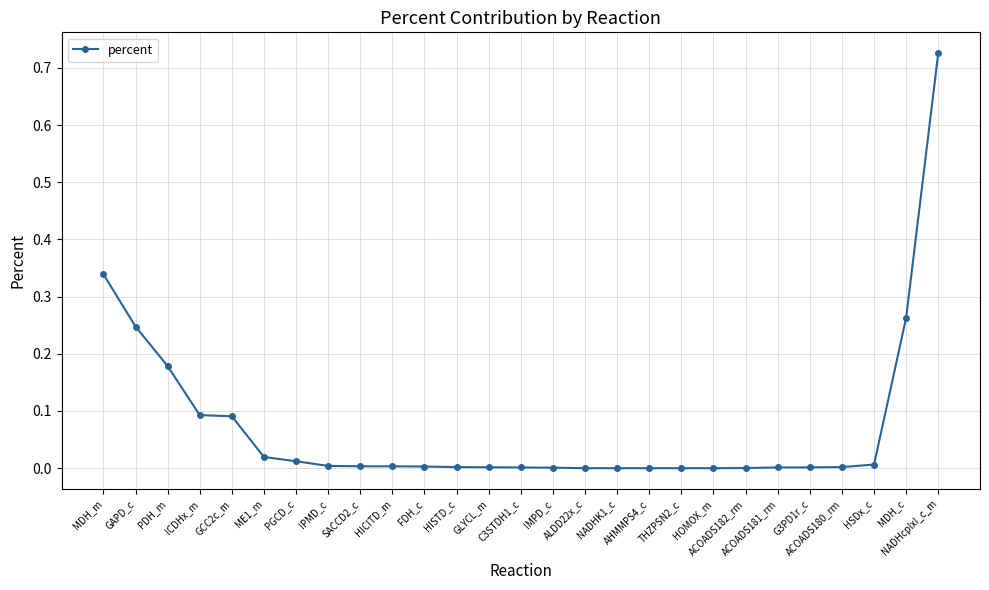

What is the change in value from GCC2c_m to IPMD_c?

-0.1